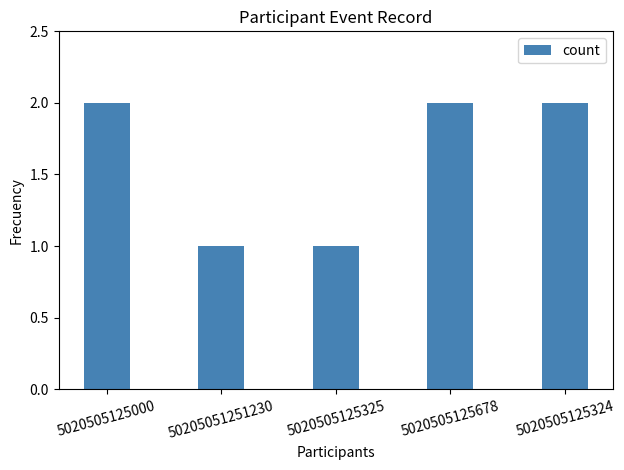

The chart shows a value of 2 at 5020505125324. True or false?

True